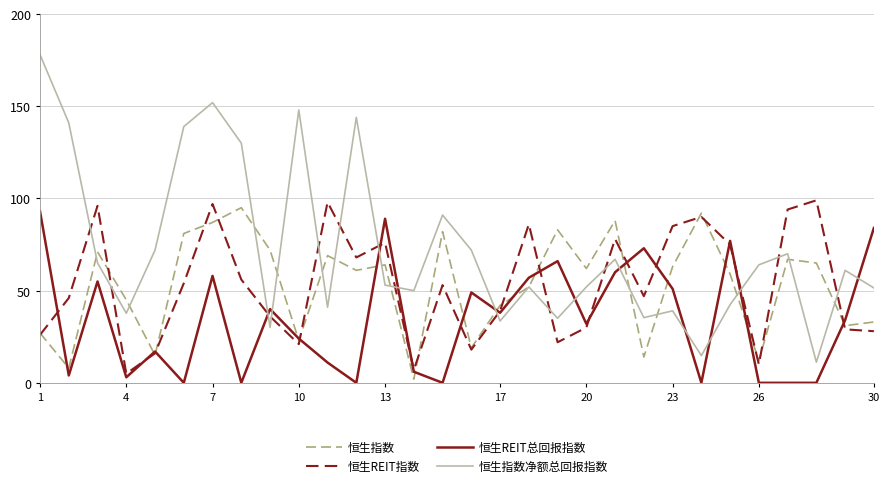

What is the average value of the 恒生REIT总回报指数 series?

34.0